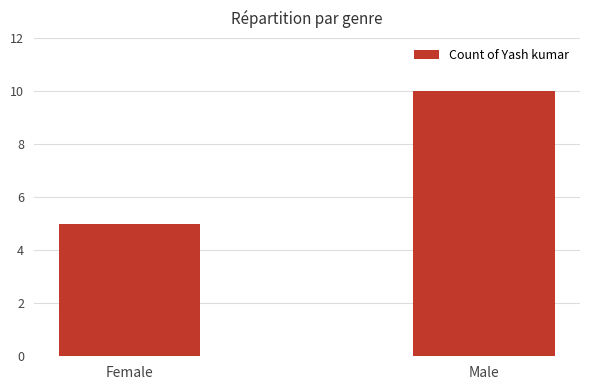

Reading right to left, extract all data points from this chart.

Male=10	Female=5